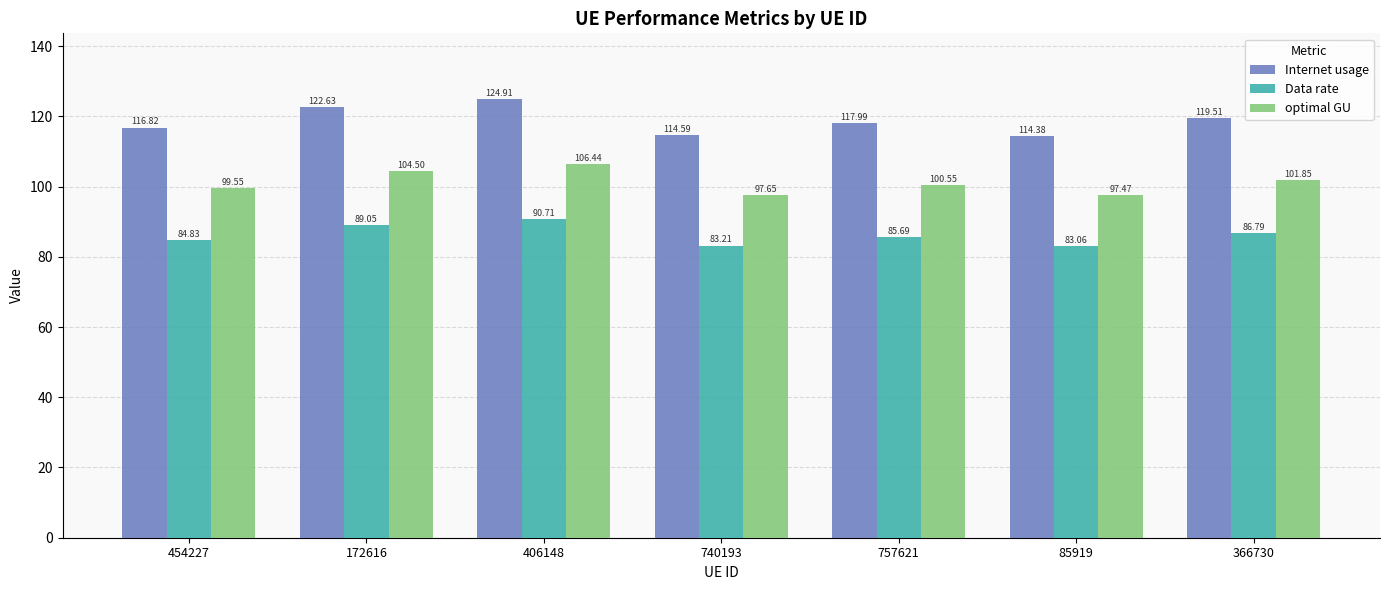

What is the sum of all Internet usage values?

830.8